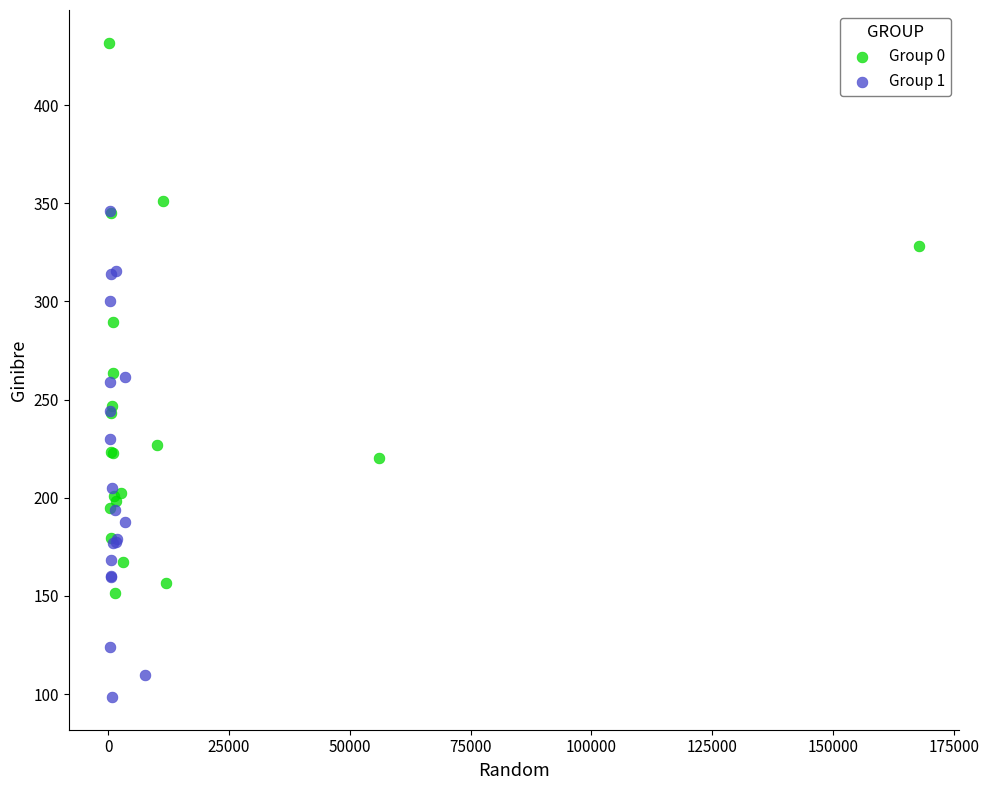

Which series contains the lowest Y value?

Group 1